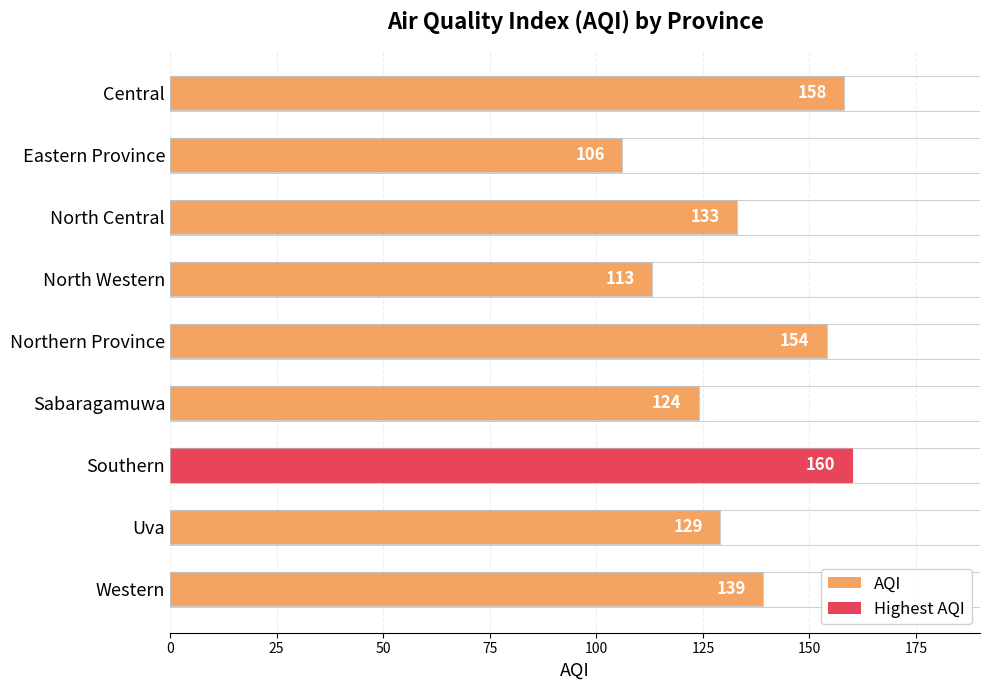

Does the chart contain any negative values?

No